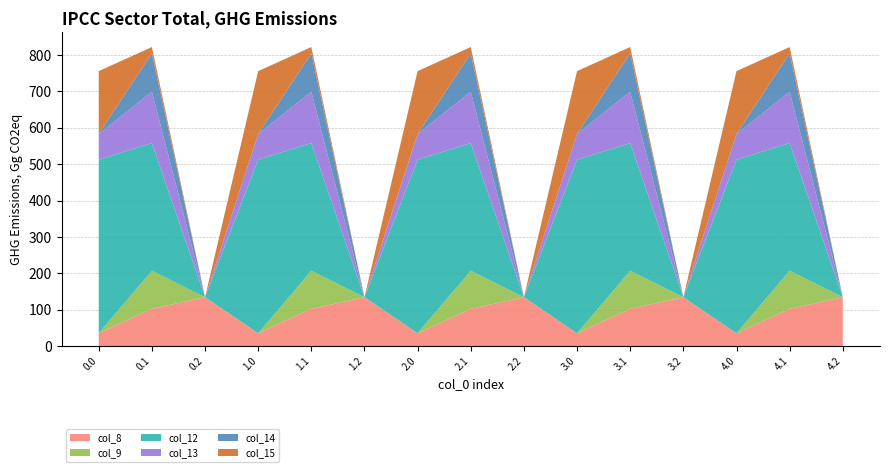

Reading right to left, what are all the values shown in this chart?

col_8: 4.2=134.2	4.1=102.3	4.0=35.0	3.2=134.2	3.1=102.3	3.0=35.0	2.2=134.2	2.1=102.3	2.0=35.0	1.2=134.2	1.1=102.3	1.0=35.0	0.2=134.2	0.1=102.3	0.0=35.0
col_9: 4.2=0.0	4.1=104.8	4.0=0.0	3.2=0.0	3.1=104.8	3.0=0.0	2.2=0.0	2.1=104.8	2.0=0.0	1.2=0.0	1.1=104.8	1.0=0.0	0.2=0.0	0.1=104.8	0.0=0.0
col_12: 4.2=0.0	4.1=350.8	4.0=477.2	3.2=0.0	3.1=350.8	3.0=477.2	2.2=0.0	2.1=350.8	2.0=477.2	1.2=0.0	1.1=350.8	1.0=477.2	0.2=0.0	0.1=350.8	0.0=477.2
col_13: 4.2=0.0	4.1=141.2	4.0=70.2	3.2=0.0	3.1=141.2	3.0=70.2	2.2=0.0	2.1=141.2	2.0=70.2	1.2=0.0	1.1=141.2	1.0=70.2	0.2=0.0	0.1=141.2	0.0=70.2
col_14: 4.2=0.0	4.1=105.5	4.0=0.3	3.2=0.0	3.1=105.5	3.0=0.3	2.2=0.0	2.1=105.5	2.0=0.3	1.2=0.0	1.1=105.5	1.0=0.3	0.2=0.0	0.1=105.5	0.0=0.3
col_15: 4.2=0.0	4.1=17.3	4.0=172.8	3.2=0.0	3.1=17.3	3.0=172.8	2.2=0.0	2.1=17.3	2.0=172.8	1.2=0.0	1.1=17.3	1.0=172.8	0.2=0.0	0.1=17.3	0.0=172.8